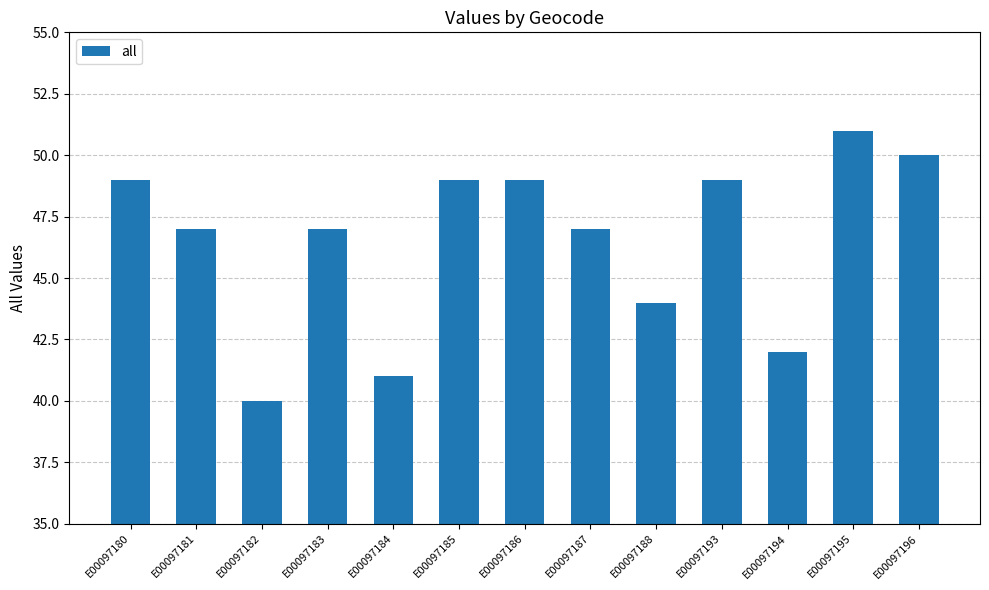

Reading left to right, list all the values displayed in this chart.

49	47	40	47	41	49	49	47	44	49	42	51	50